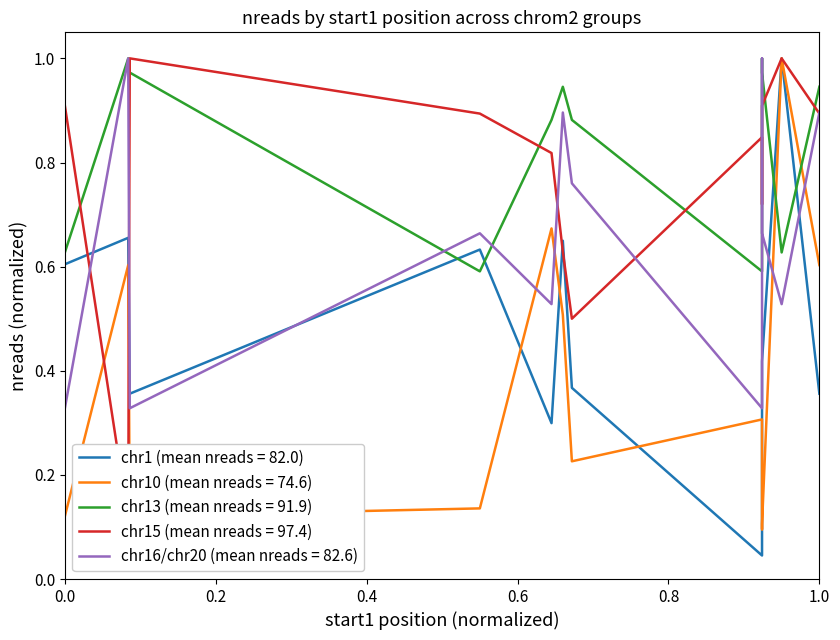

What are all the series names shown in the legend?

chr1, chr10, chr13, chr15, chr16_chr20